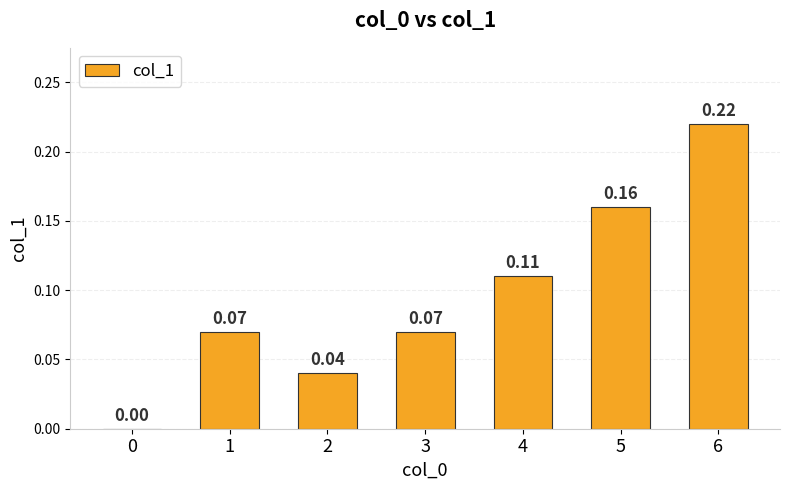

What is the sum of all values?

0.7